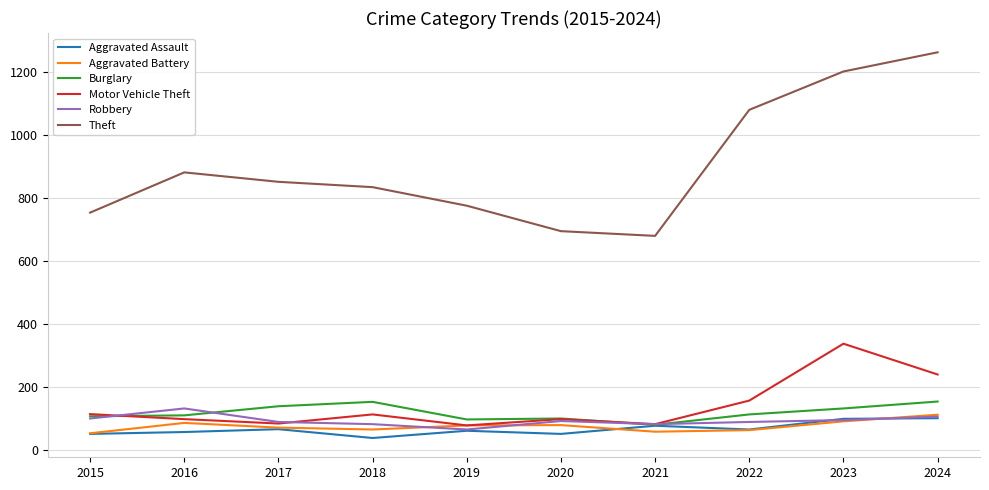

Which series has the largest range (max minus min)?

Theft